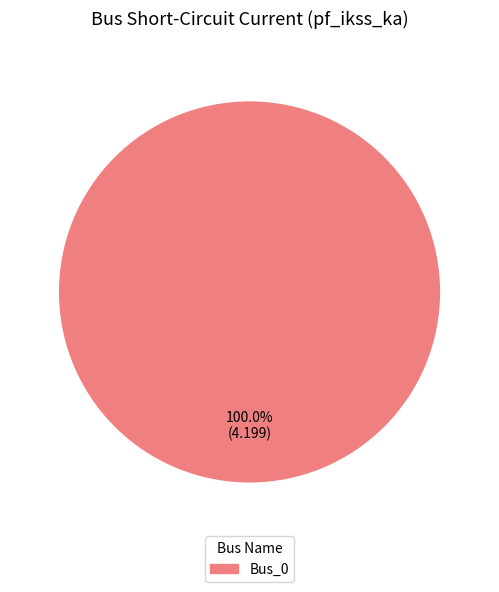

Is there any slice that represents more than half of the pie?

Yes